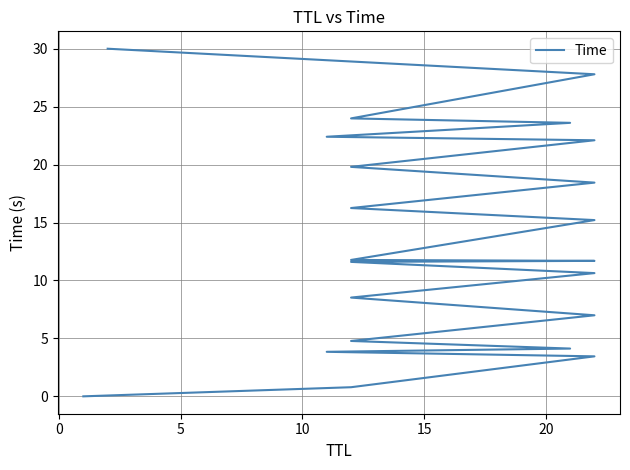

What is the difference between the maximum and minimum values?

30.0